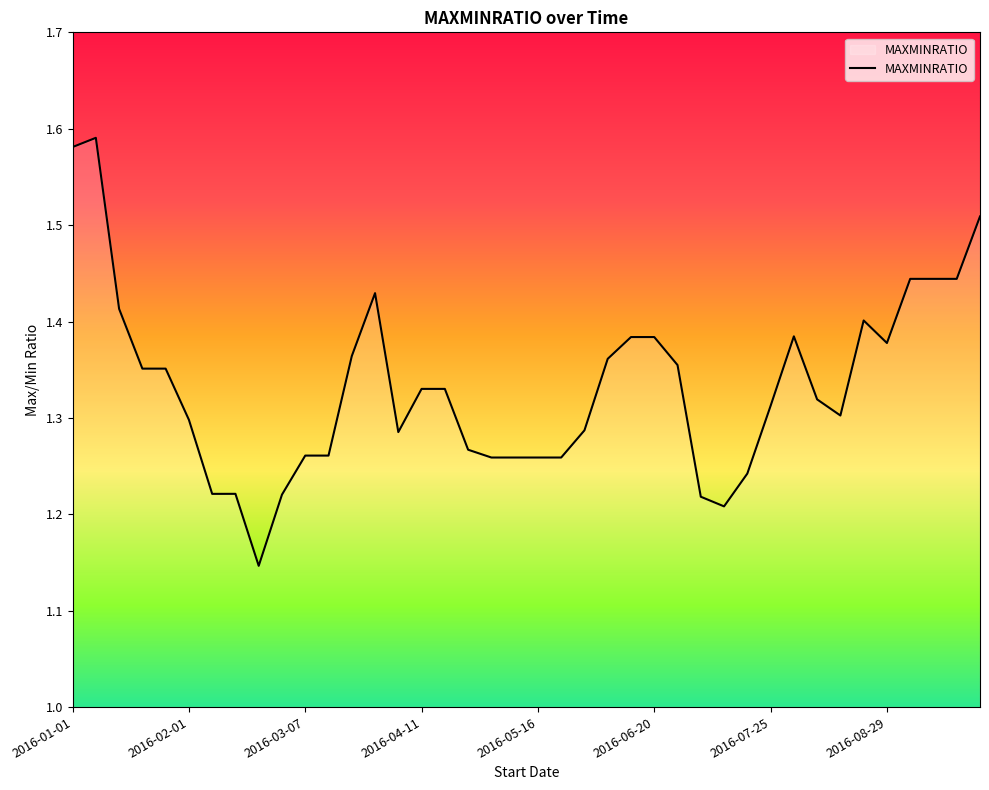

What is the difference between the second highest and second lowest values?

0.4